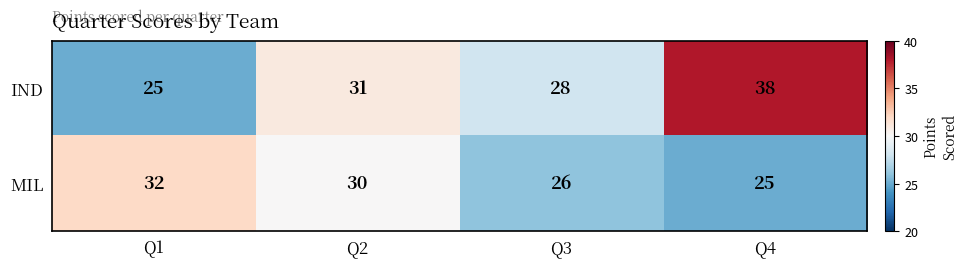

At which label does IND reach its minimum?

Q1